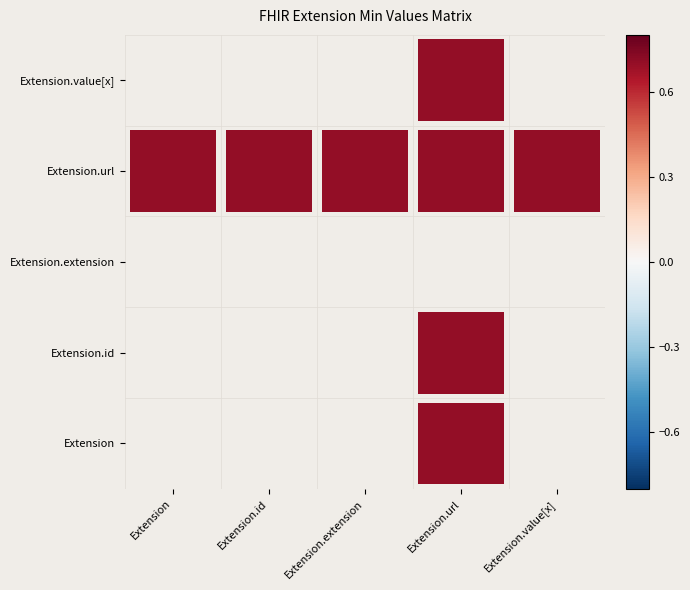

Reading left to right, what are all the values shown in this chart?

Extension: 0	0	0	1	0
Extension.id: 0	0	0	1	0
Extension.extension: 0	0	0	0	0
Extension.url: 1	1	1	1	1
Extension.value[x]: 0	0	0	1	0